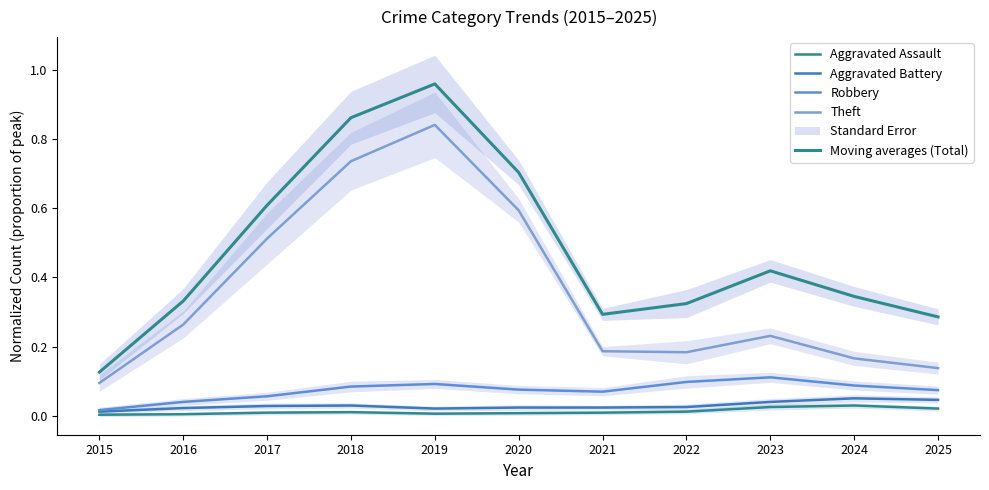

Is it true that Aggravated Assault equals 0.0 at 2023?

True